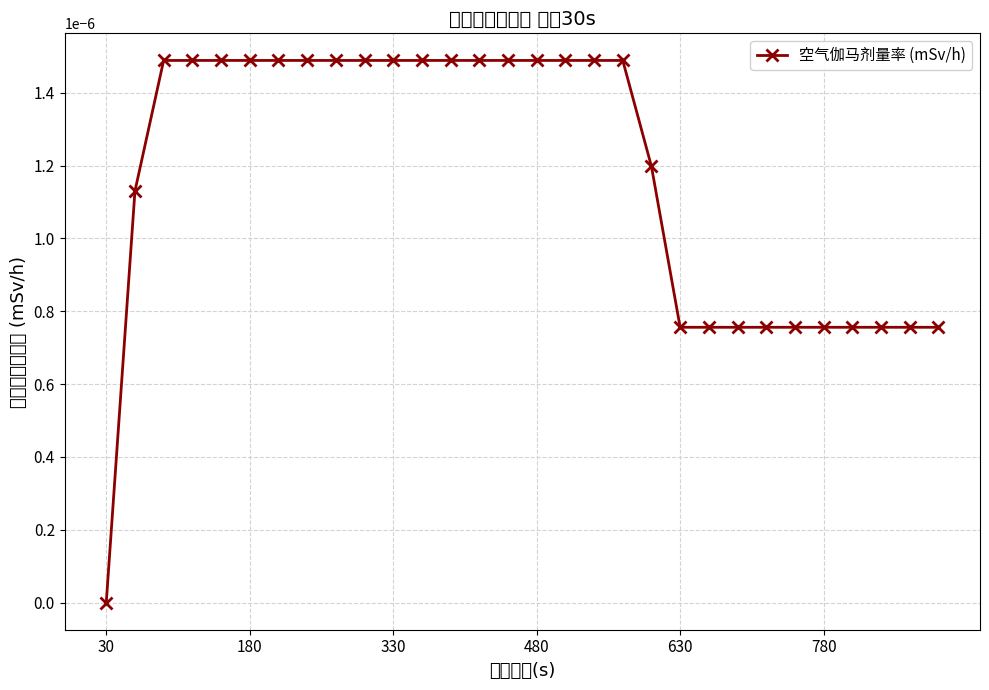

How many values are above zero?

29